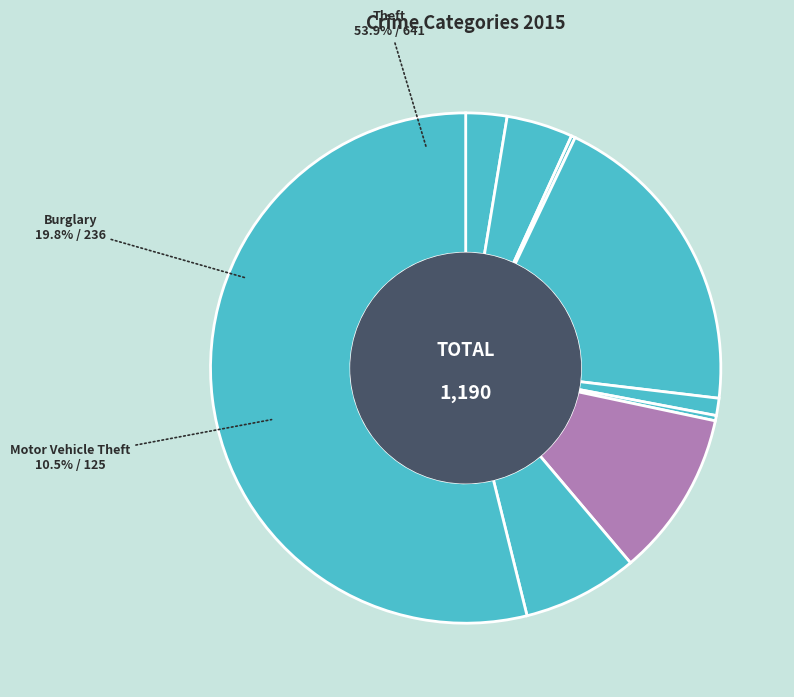

To the nearest percent, what is the average slice percentage?

11%